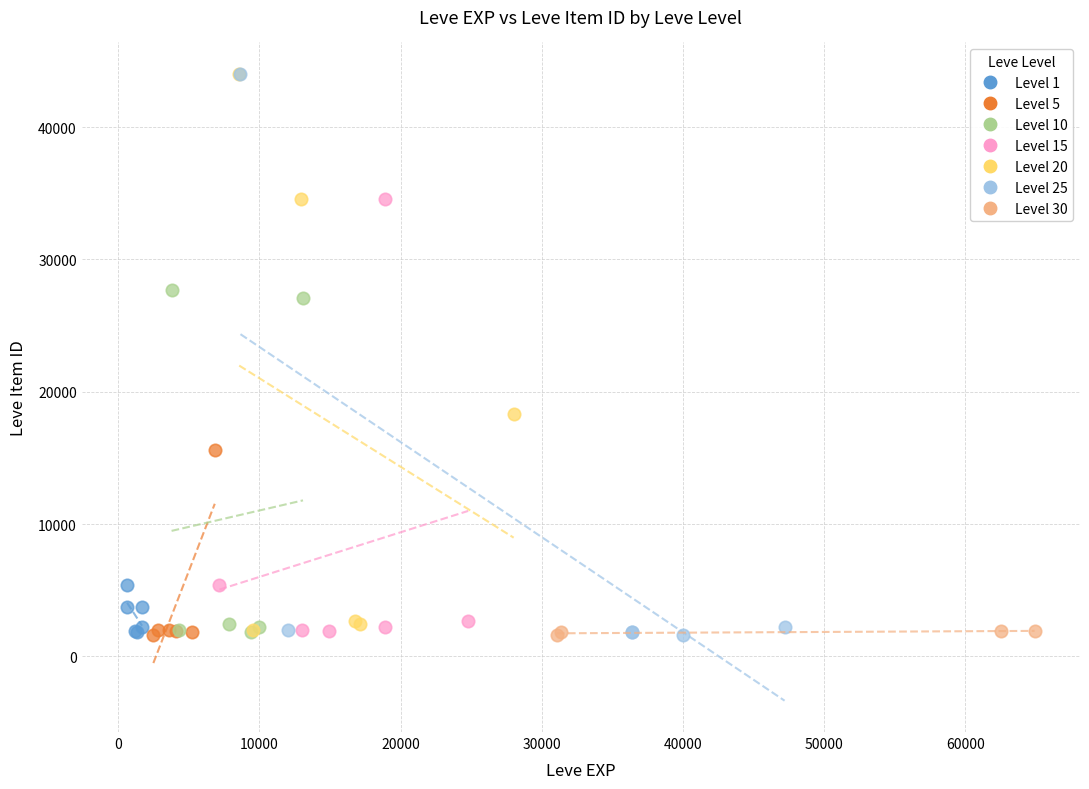

What are all the series names shown in the legend?

Level 1, Level 5, Level 10, Level 15, Level 20, Level 25, Level 30